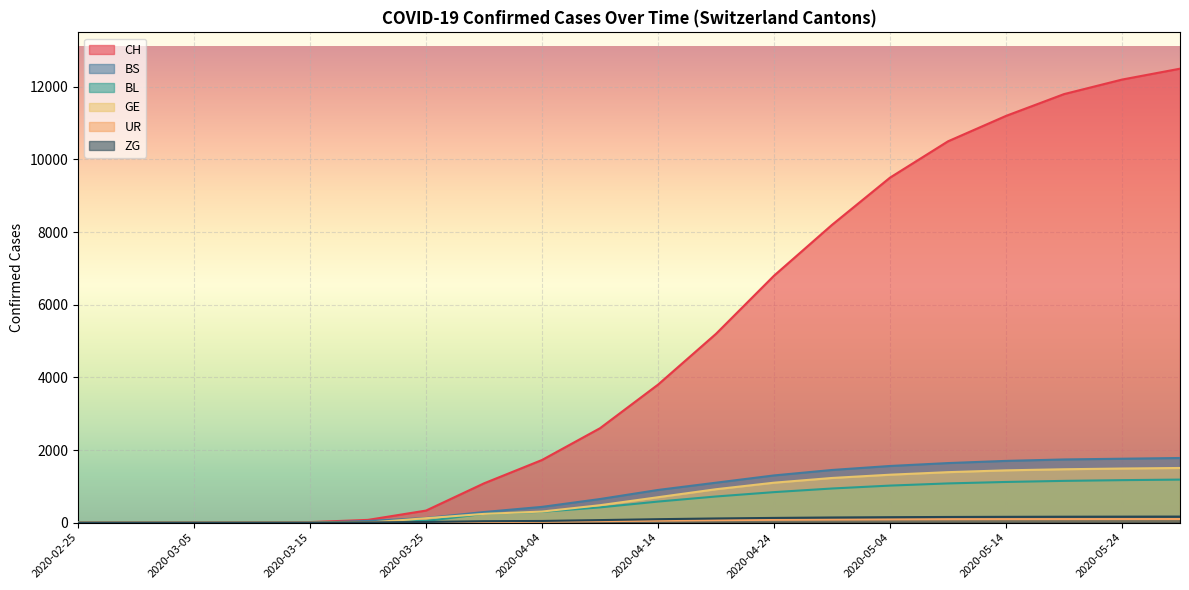

Does the chart display data point markers on the line(s)?

No